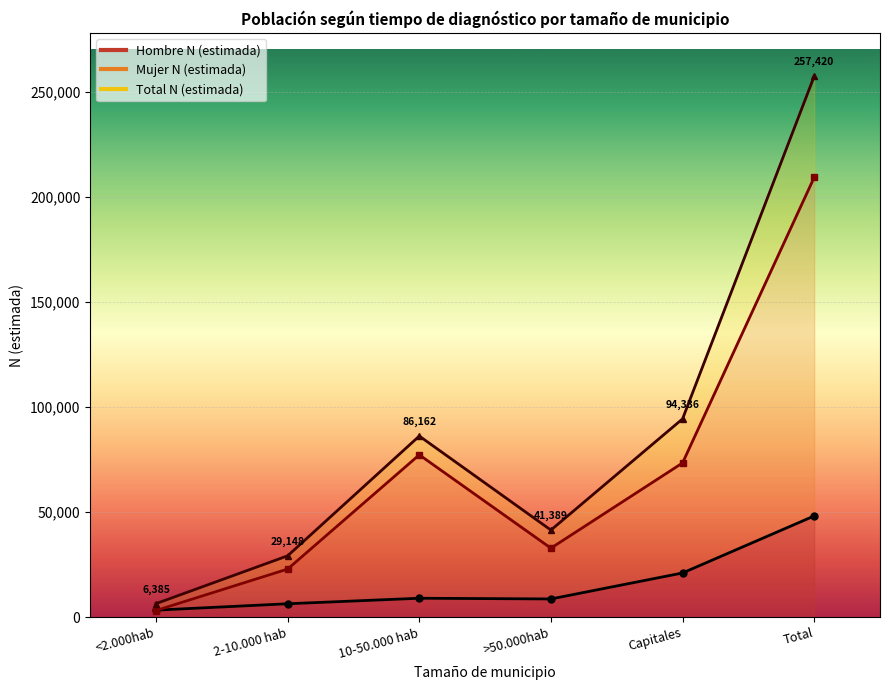

Rank the series by their maximum value, from highest to lowest.

Total N (estimada), Mujer N (estimada), Hombre N (estimada)